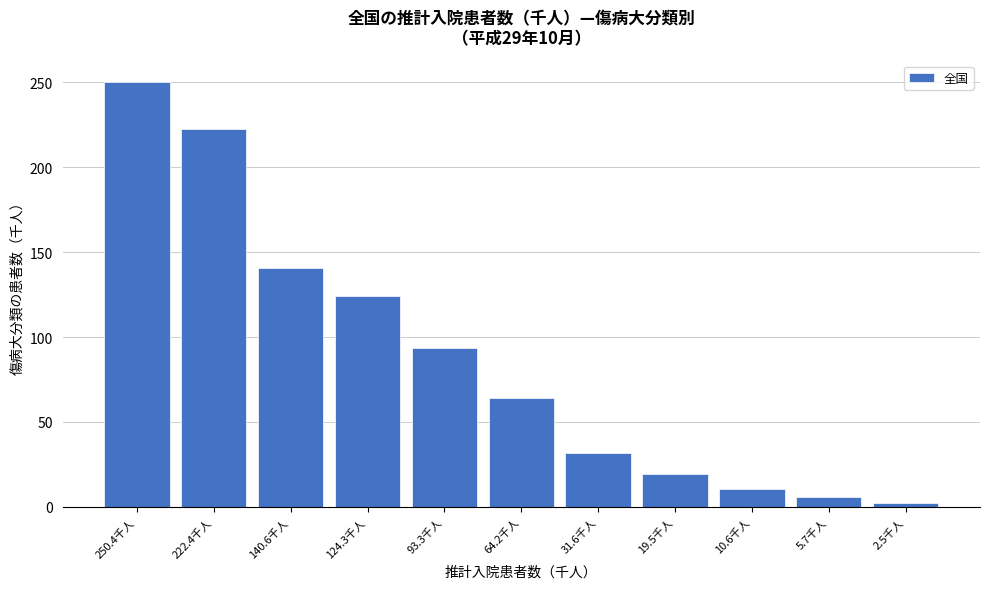

Reading left to right, transcribe all the data shown in this chart.

250.4	222.4	140.6	124.3	93.3	64.2	31.6	19.5	10.6	5.7	2.5